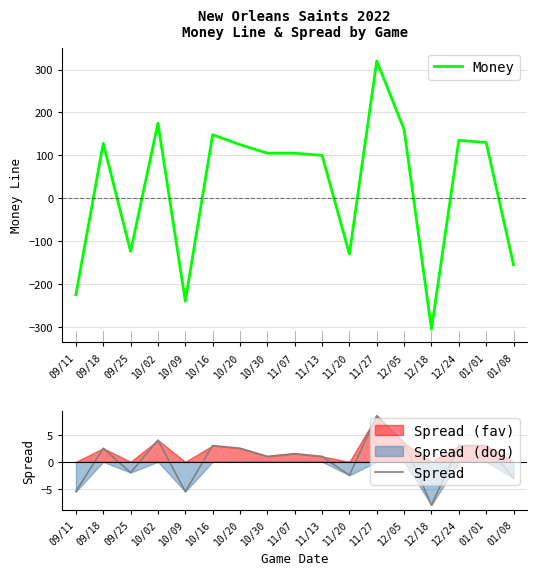

True or false: Money has a value of -56.8 at 11/20.

False